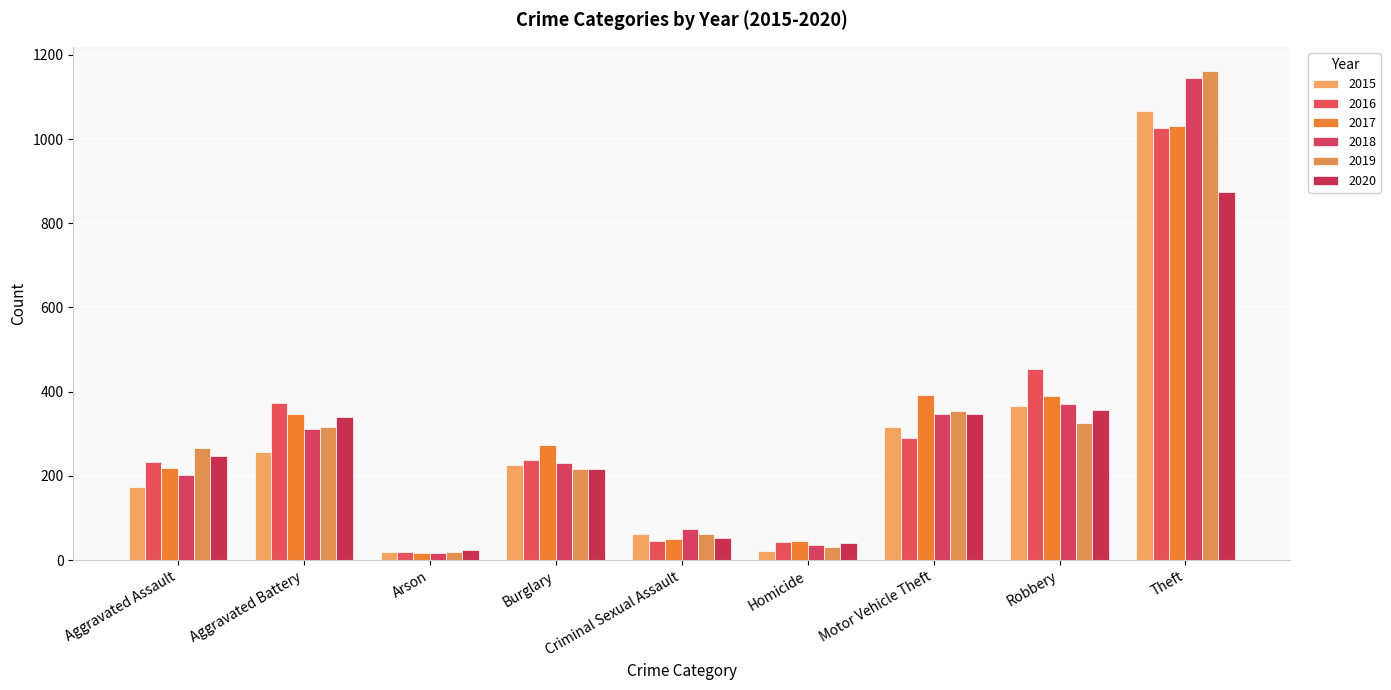

The 2015 series shows 58 at Aggravated Assault. True or false?

False